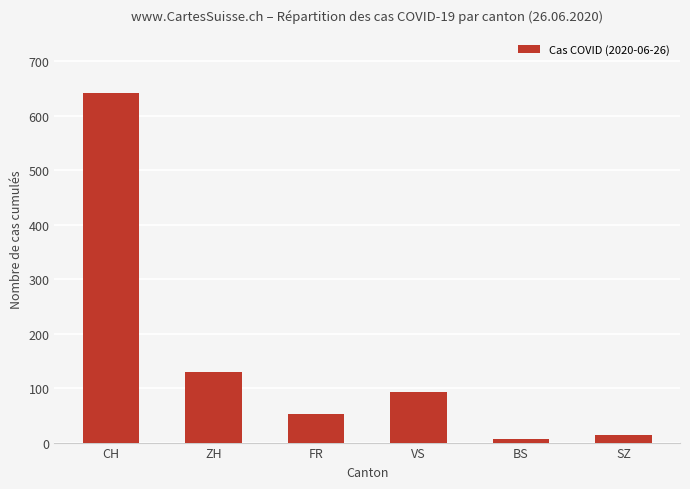

List the labels in order of value, smallest first.

BS, SZ, FR, VS, ZH, CH